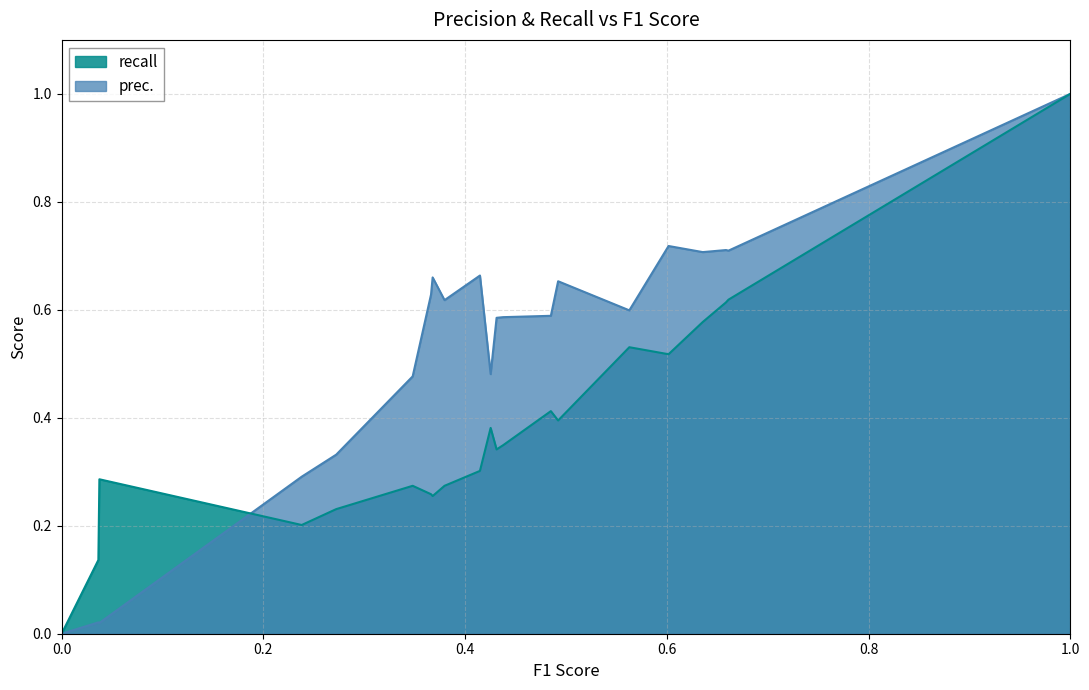

What is the sum of all values?

11.0